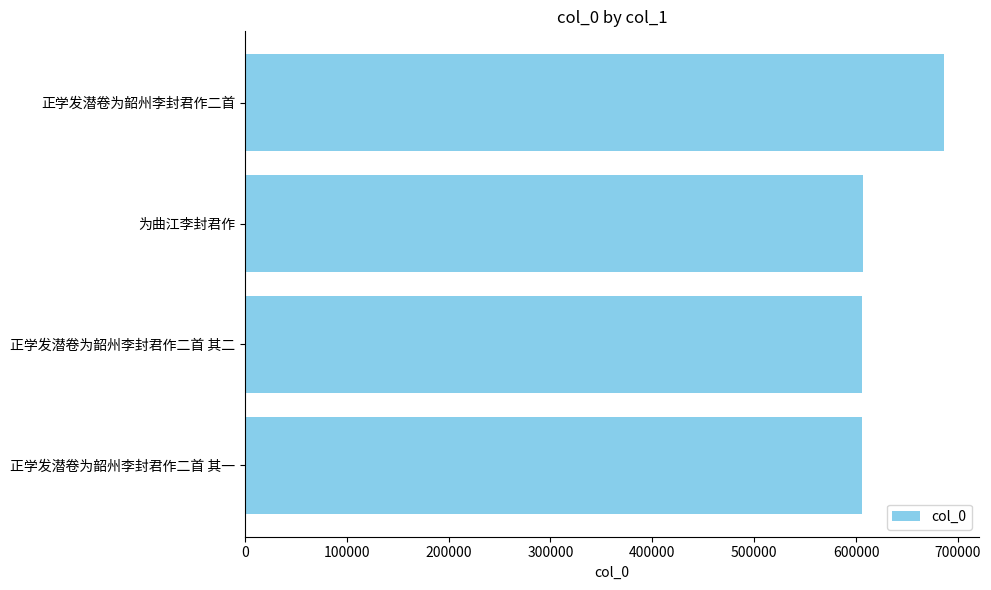

Is it true that the value at 正学发潜卷为韶州李封君作二首 其二 is 392070?

False